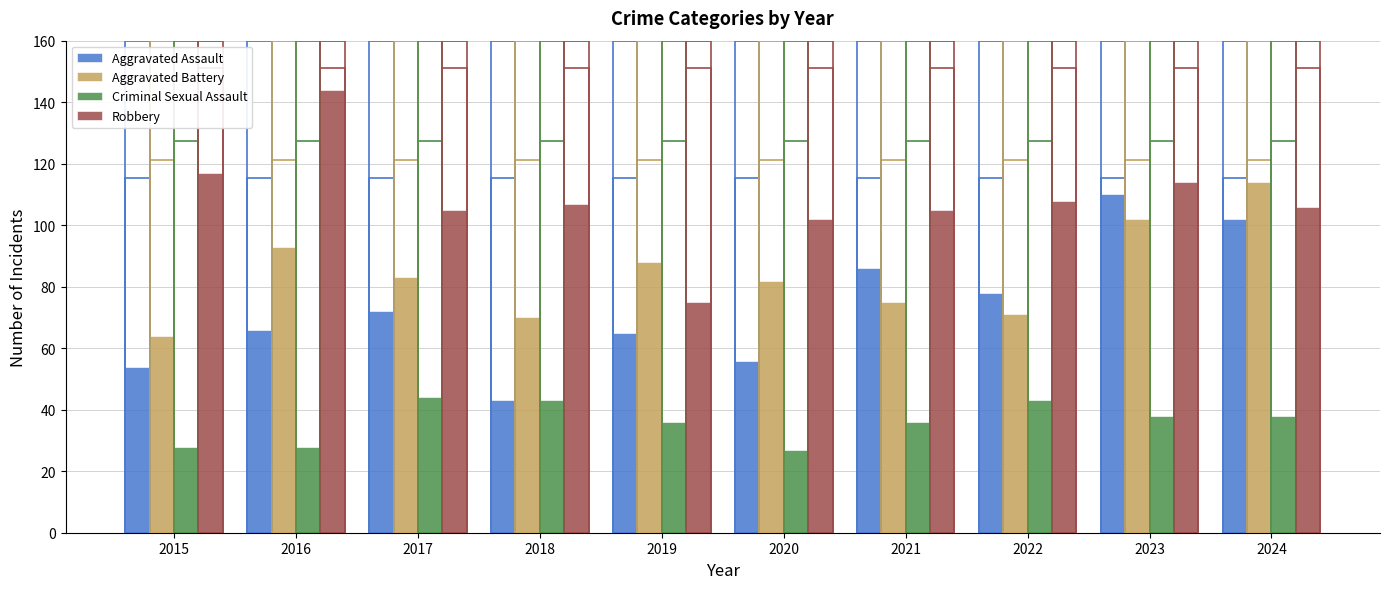

Is it true that Aggravated Battery equals 82 at 2020?

True